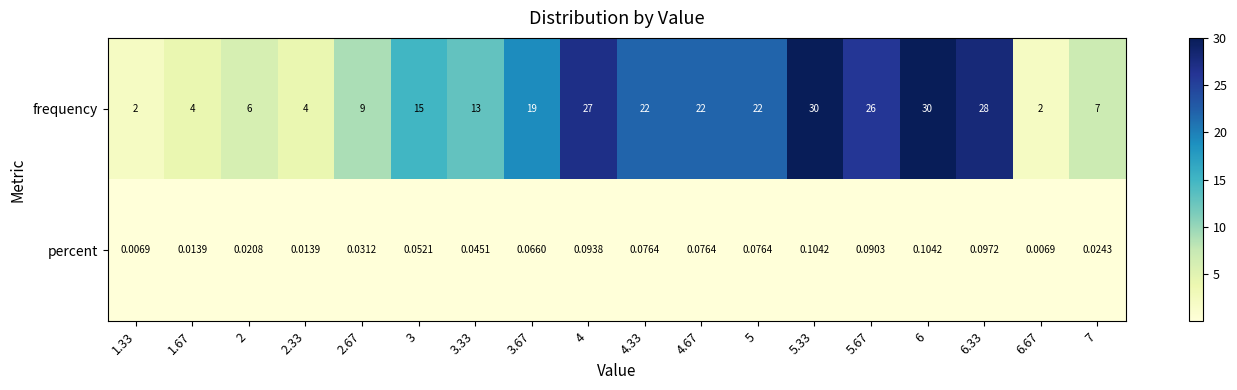

Rank the series by their average value, from lowest to highest.

percent, frequency